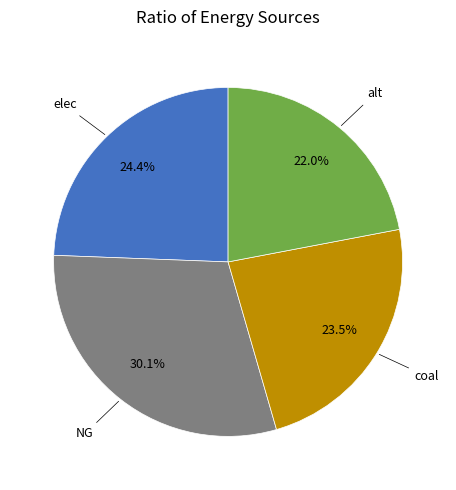

What percentage do alt and elec together represent?

46.4%